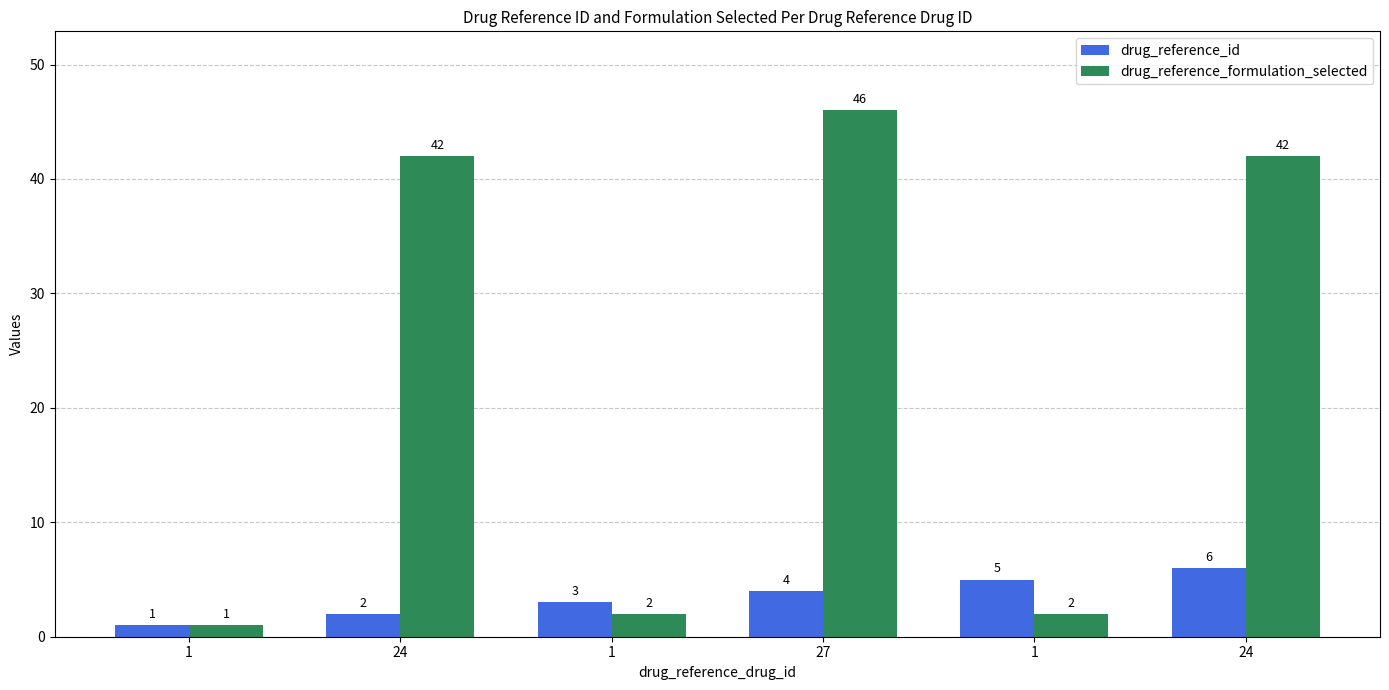

What are all the series names shown in the legend?

drug_reference_id, drug_reference_formulation_selected